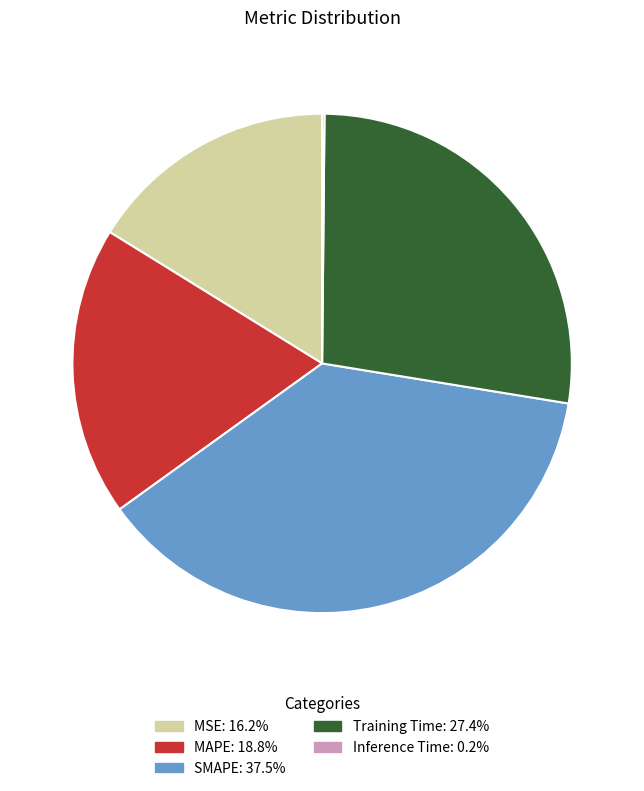

What is the largest slice in the pie chart?

SMAPE